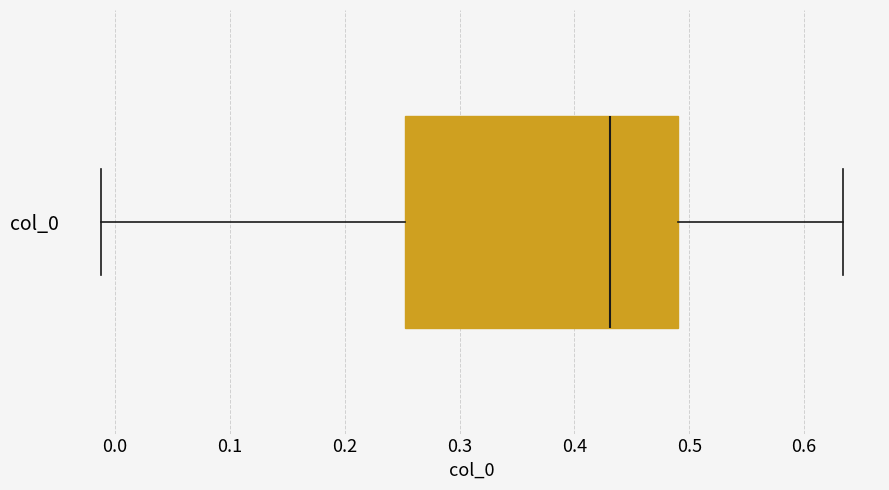

Where is the right edge of the box for col_0 on the x-axis? The values are not printed on the chart, so give them approximately, as read against the axis.

0.49